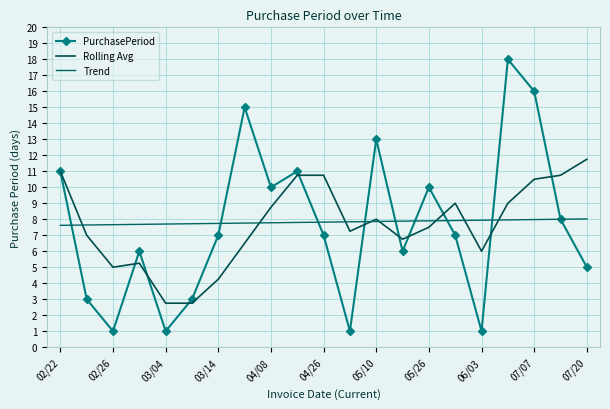

At how many categories does at least one series exceed 13?

3